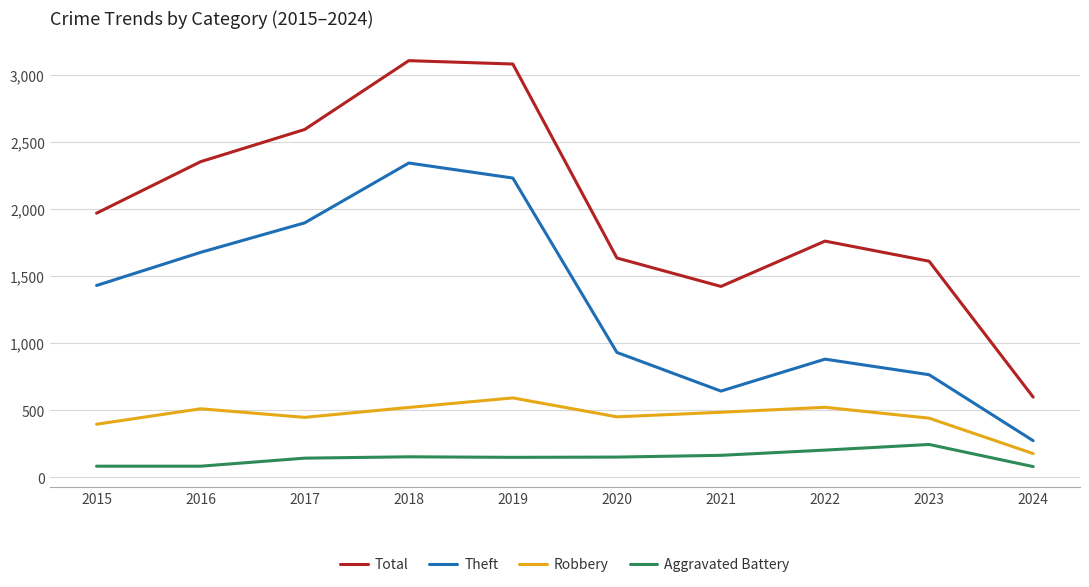

What are all the series names shown in the legend?

Total, Theft, Robbery, Aggravated Battery